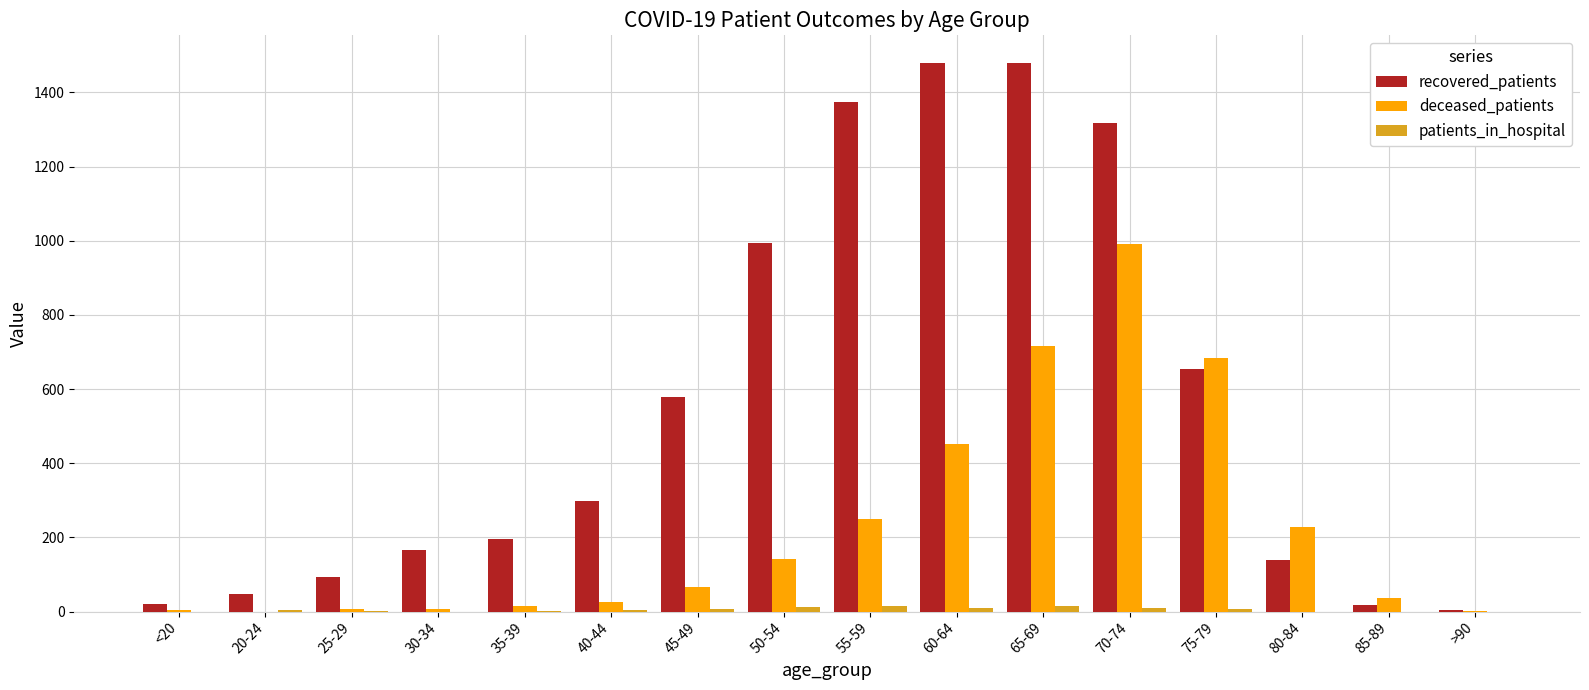

Which series changed the most between 25-29 and 70-74?

recovered_patients